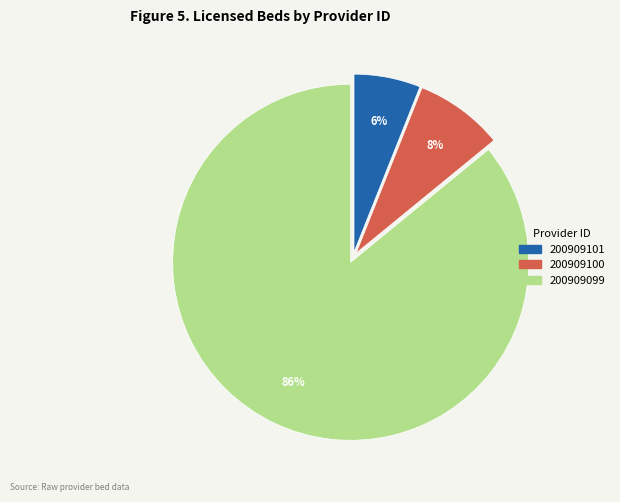

Between 200909101 and 200909099, which is larger?

200909099